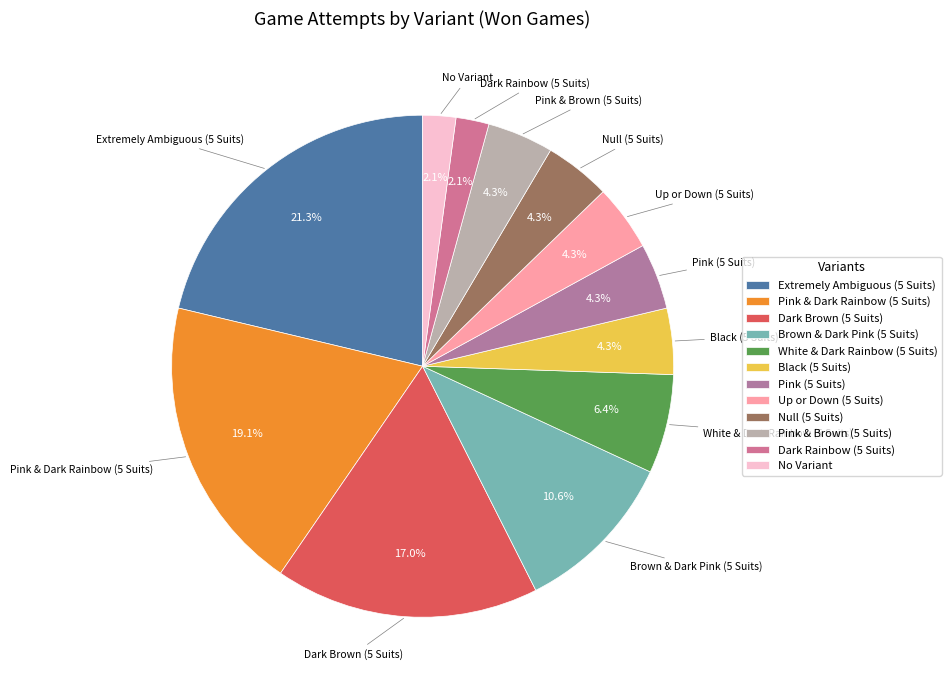

Count the number of slices in the pie.

12